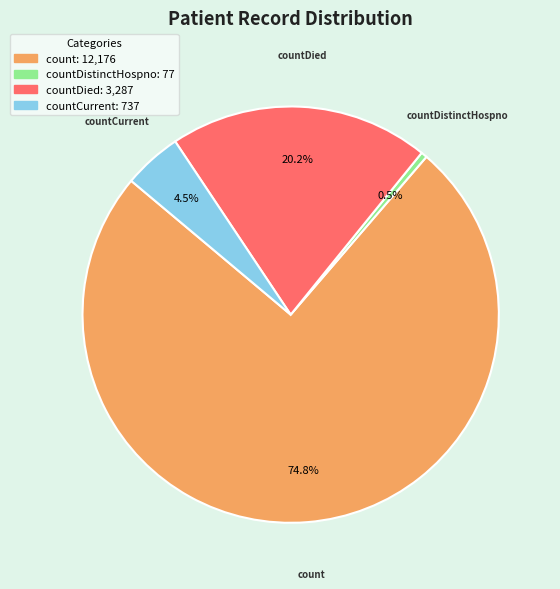

Count the number of slices in the pie.

4